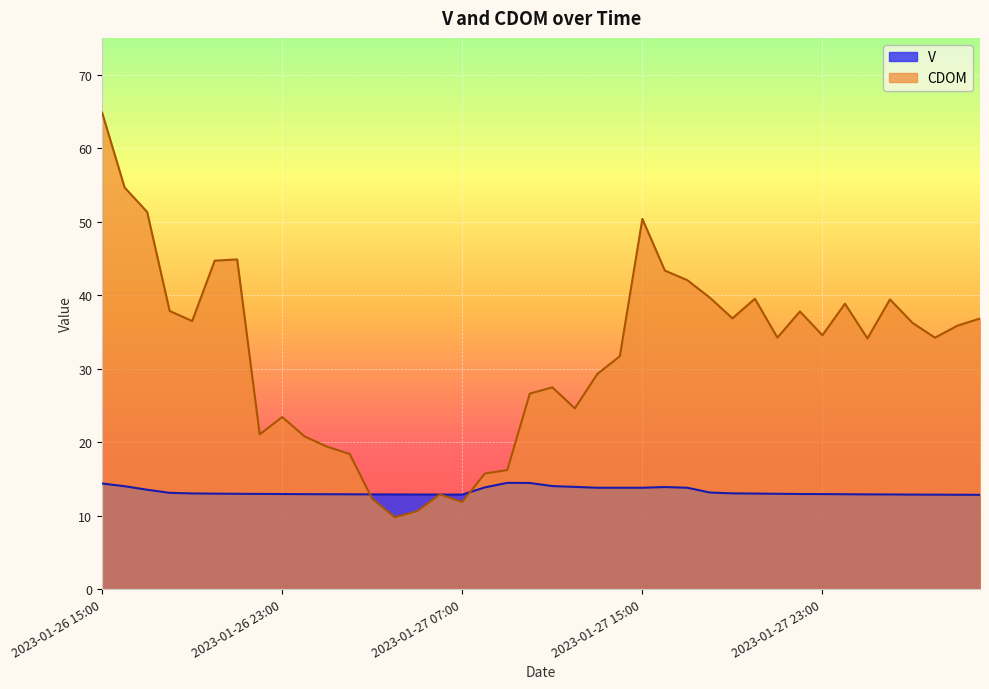

Which series has the widest spread of values?

CDOM